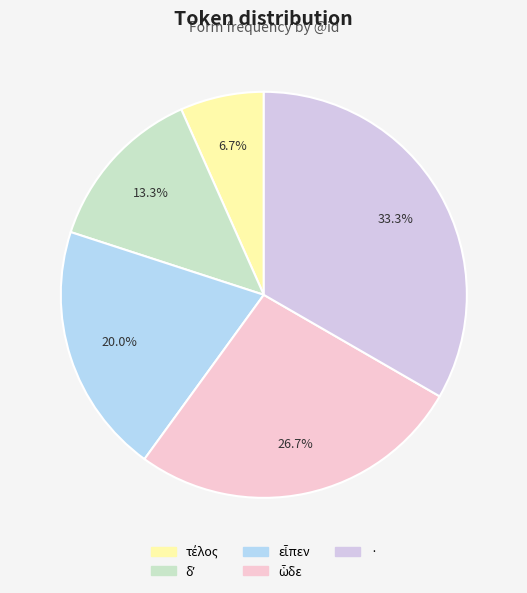

Is there a majority slice in this chart?

No